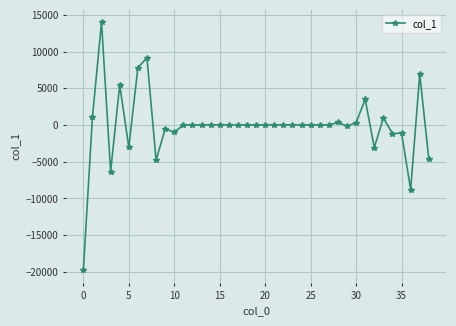

What is the value of the 38th point from the left?

6925.3